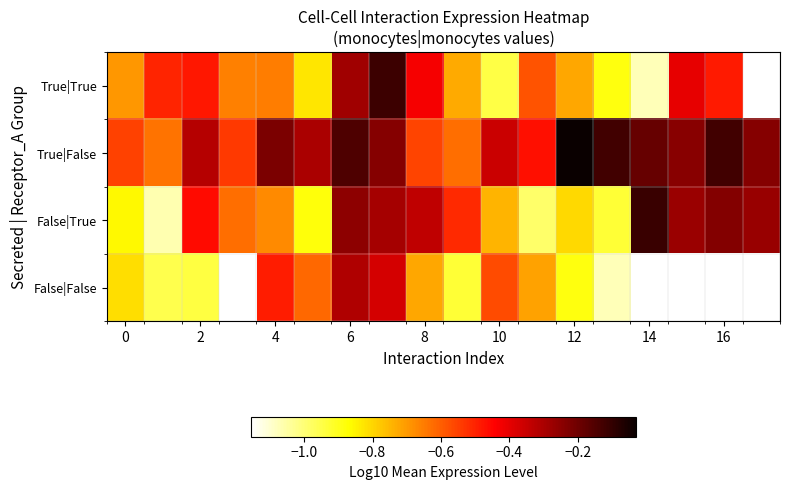

What is the lowest value of the True|True series?

-1.1